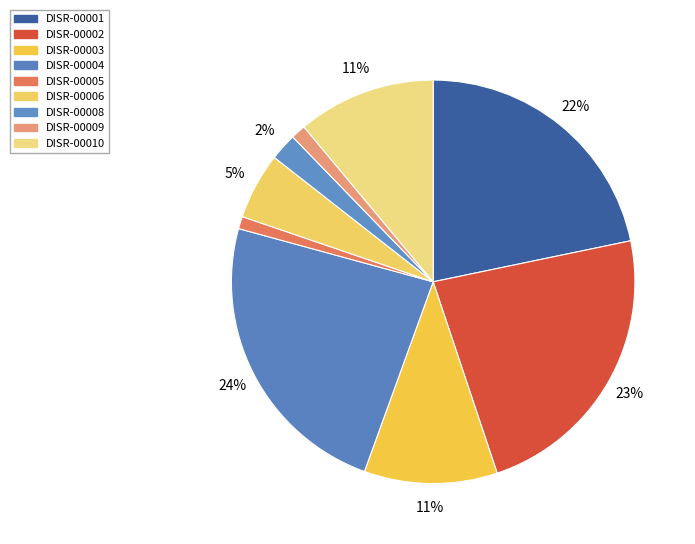

Rank the categories by value from highest to lowest.

DISR-00004, DISR-00002, DISR-00001, DISR-00010, DISR-00003, DISR-00006, DISR-00008, DISR-00009, DISR-00005